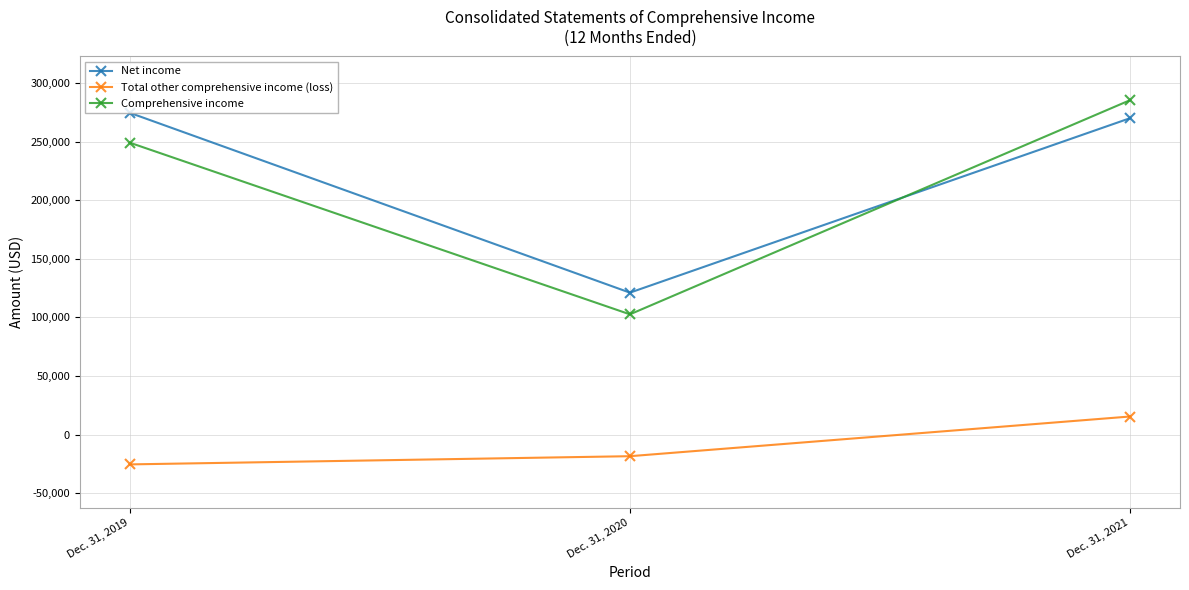

Is it true that Comprehensive income equals 162466 at Dec. 31, 2020?

False